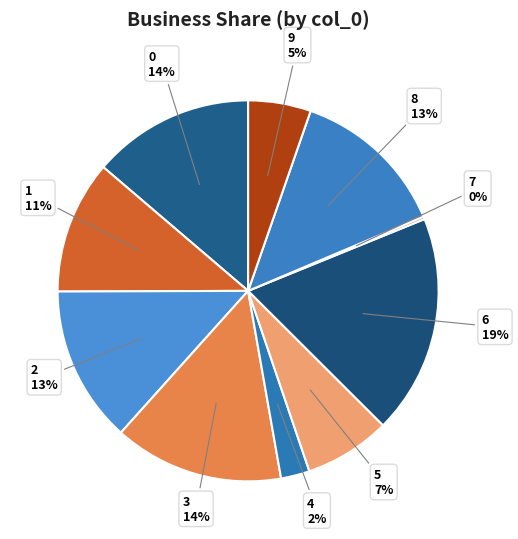

Is the sum of 5 and 3 greater than half?

No